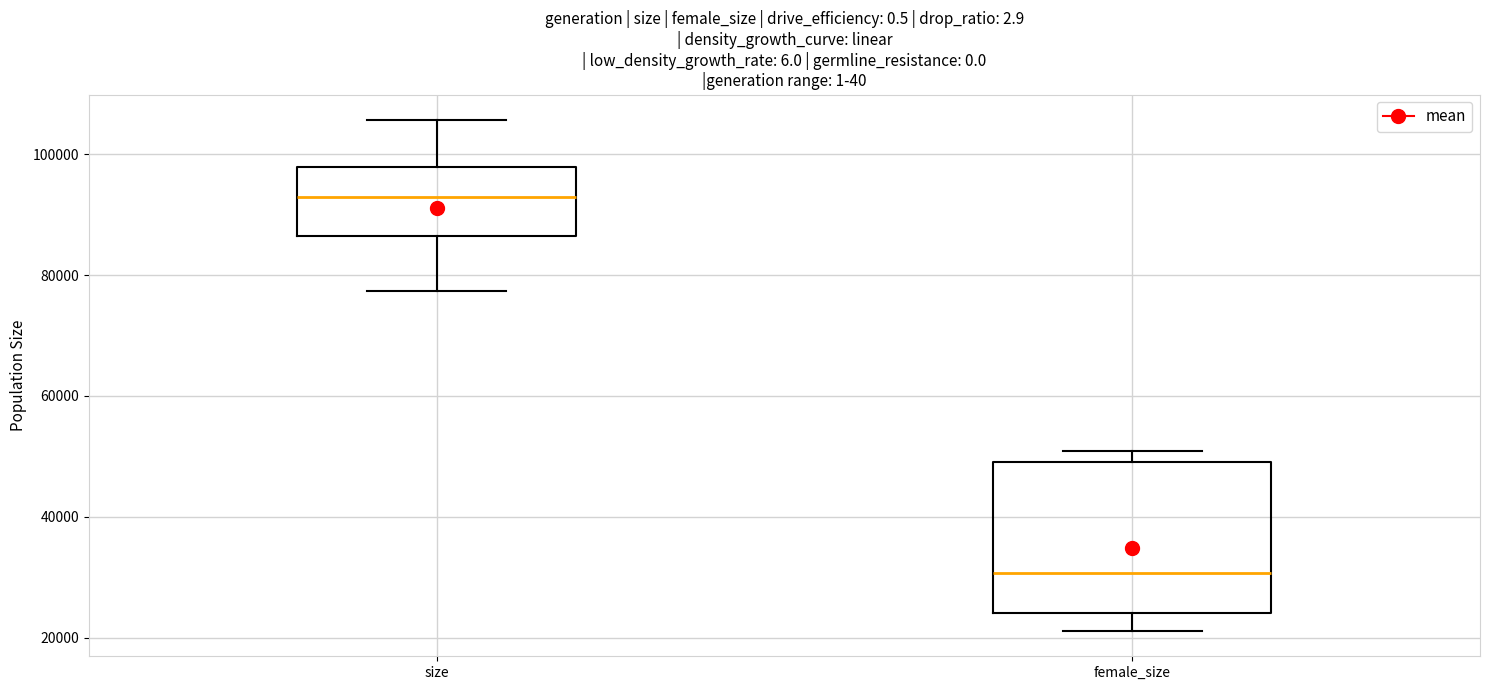

Where does the lower whisker of the box for size end on the y-axis? The values are not printed on the chart, so give them approximately, as read against the axis.

78000